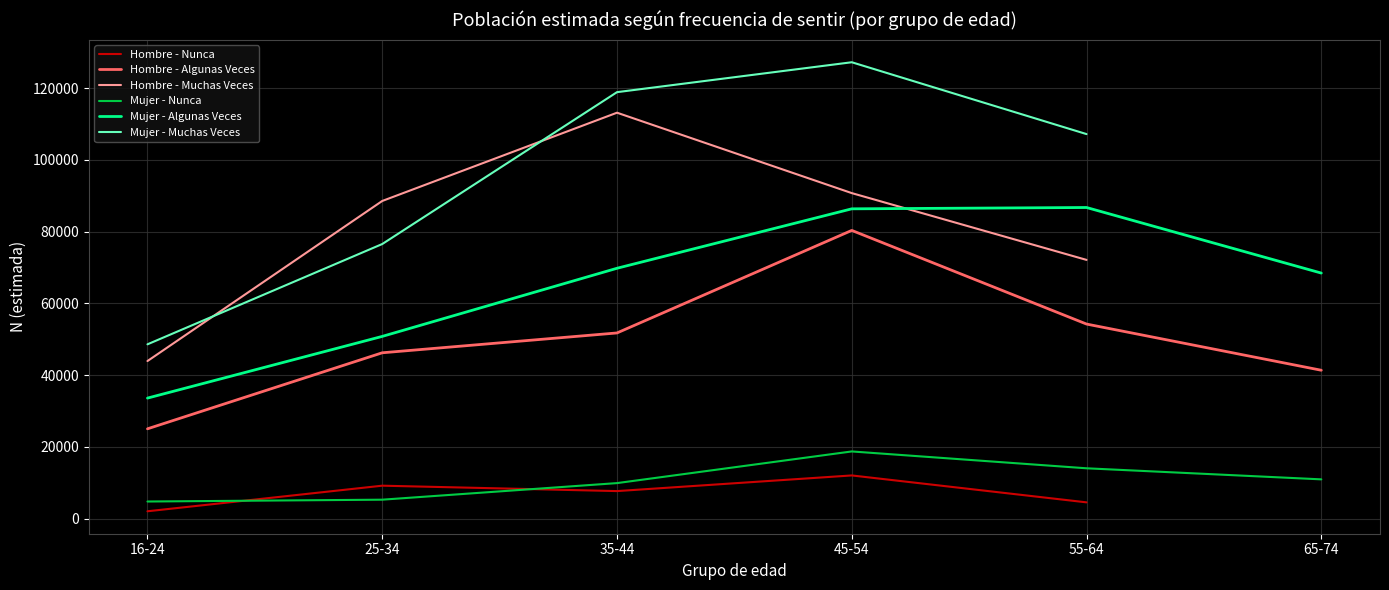

The value of Hombre - Algunas Veces at 65-74 is 16498.6. True or false?

False